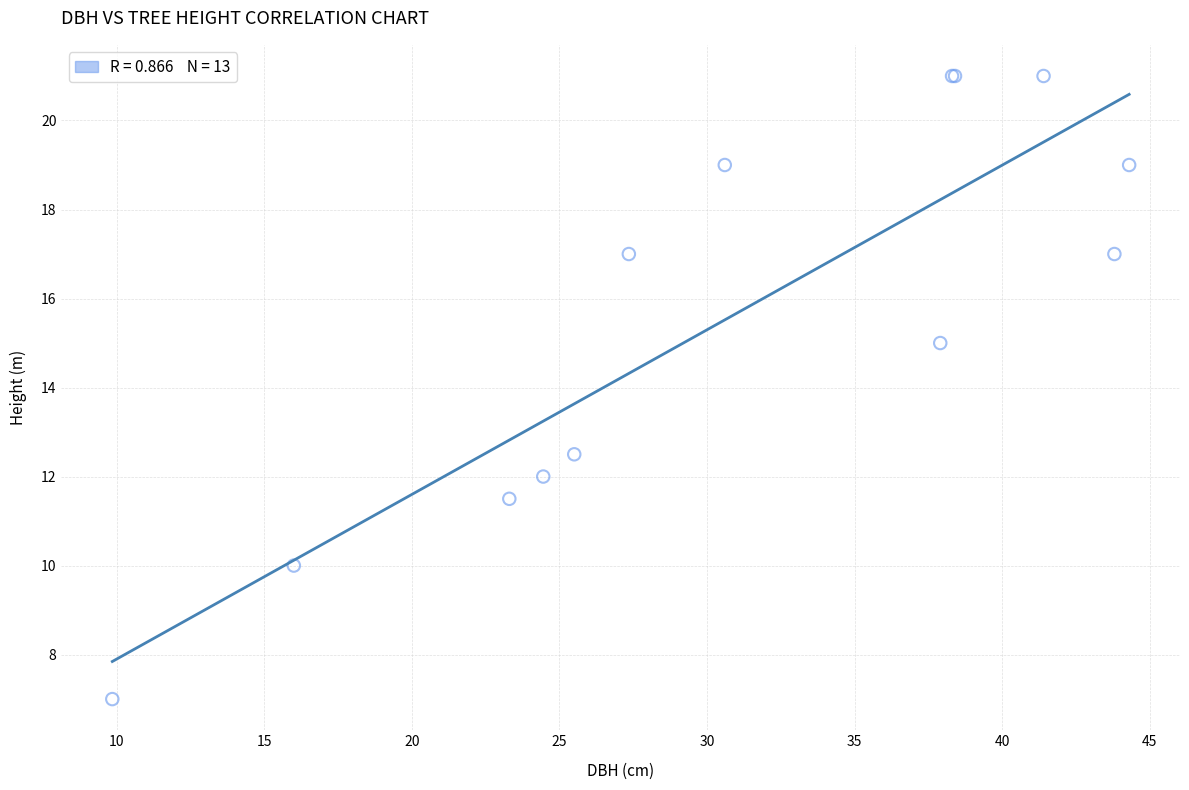

What Y value in the scatter plot is closest to 14?

15.0